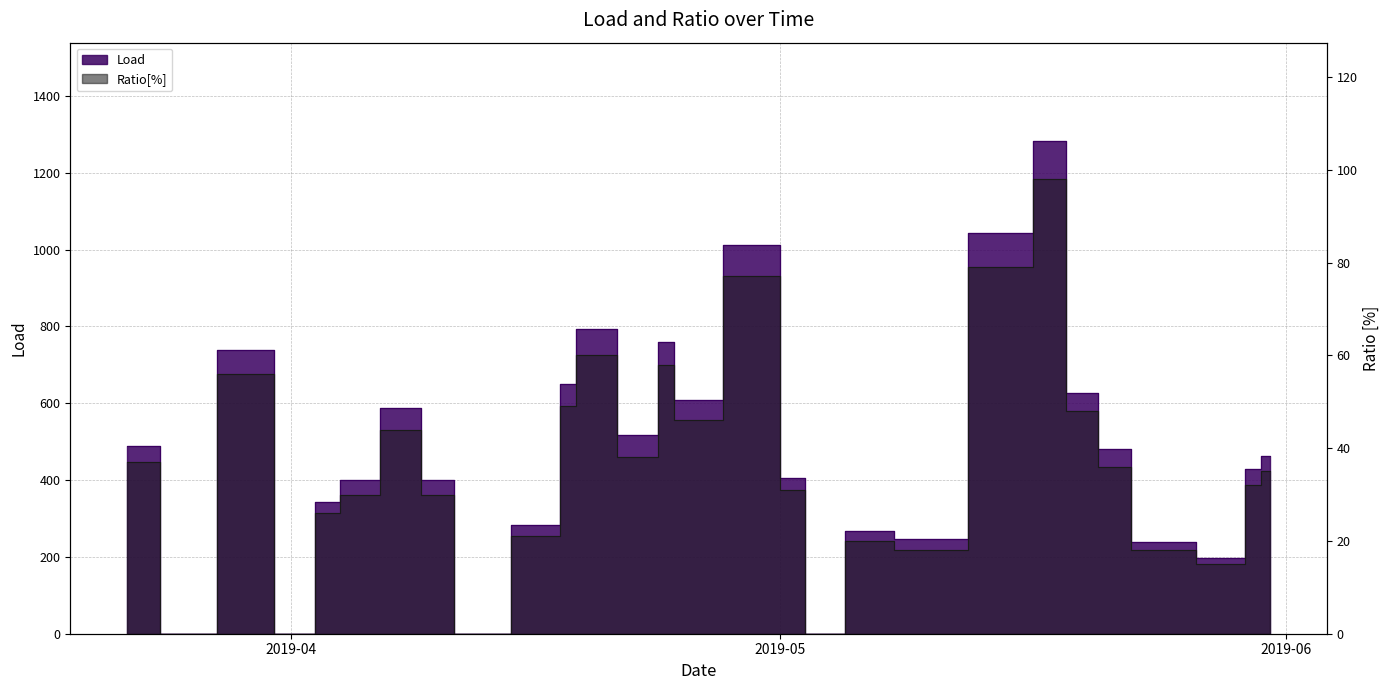

How many distinct data groups are displayed?

2